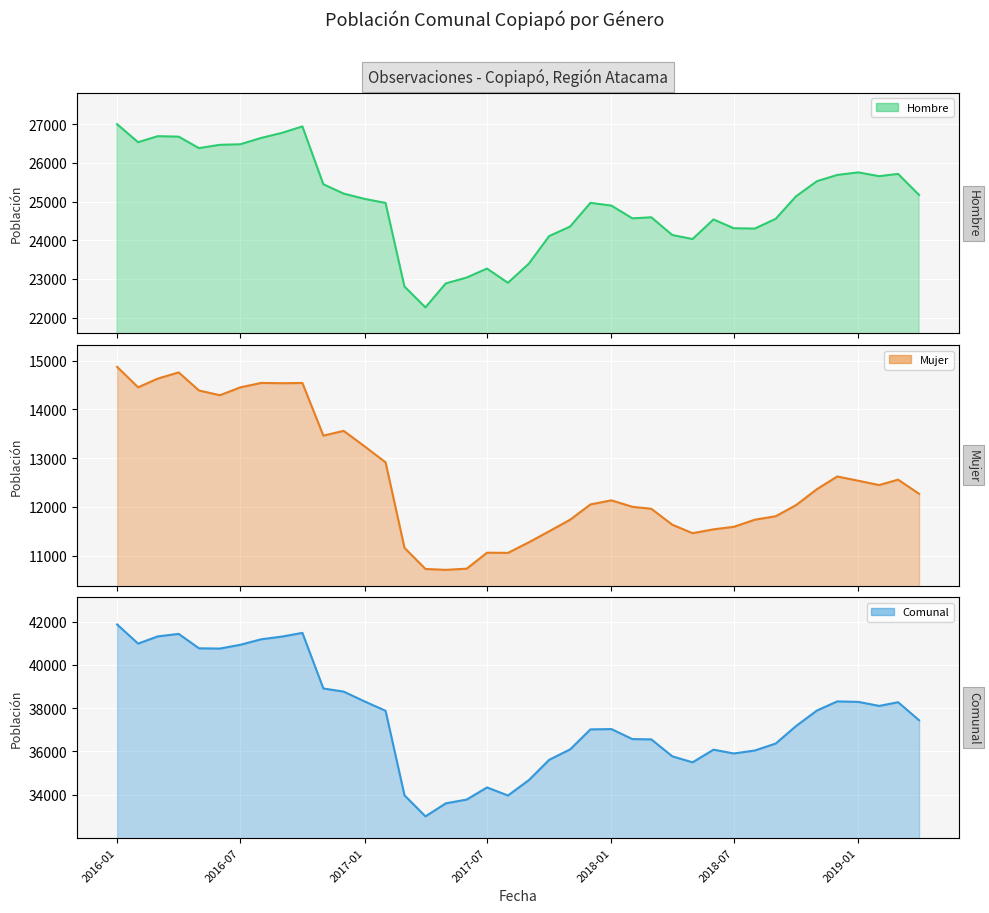

Is the value of Comunal at 2016-11 greater than the value of Mujer at 2016-08?

Yes